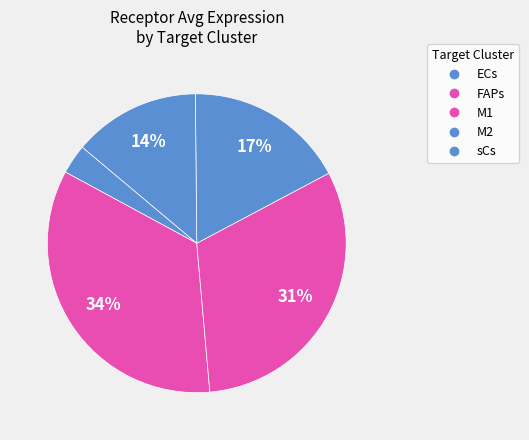

What is the total percentage of M2 and ECs?

20.6%